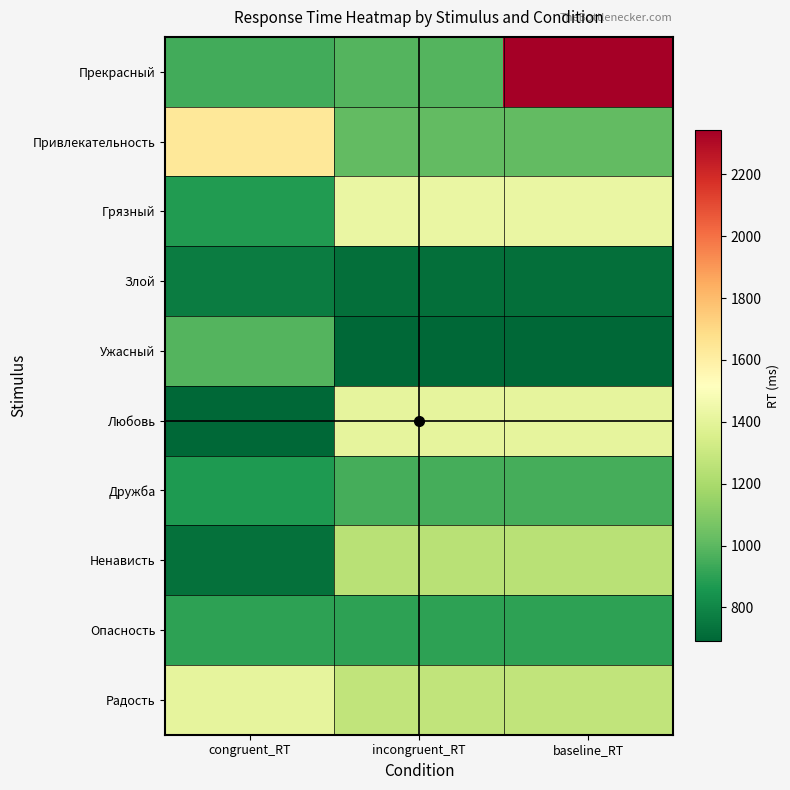

At which category is the sum across all series the highest?

baseline_RT